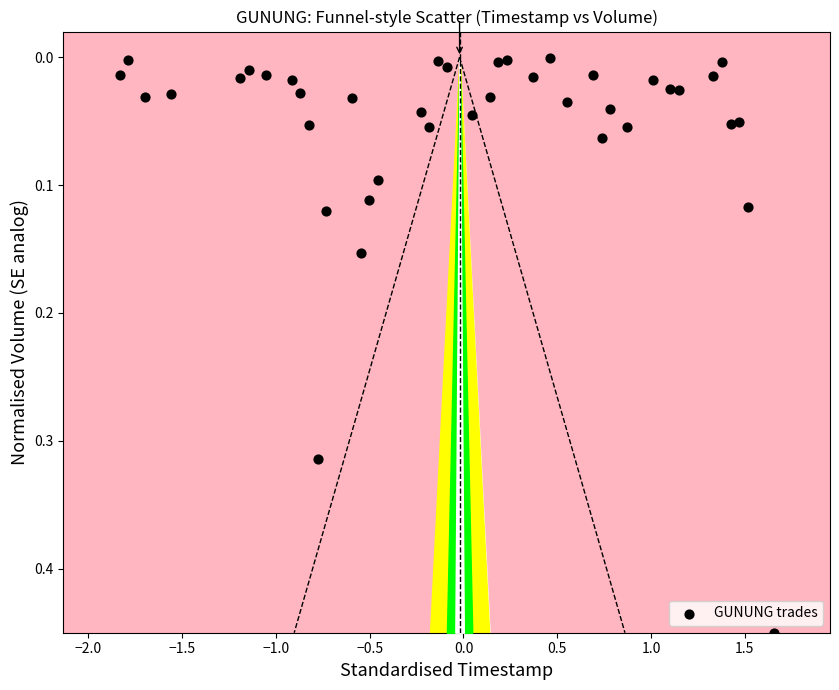

What is the range of X values (max minus min)?

3.5